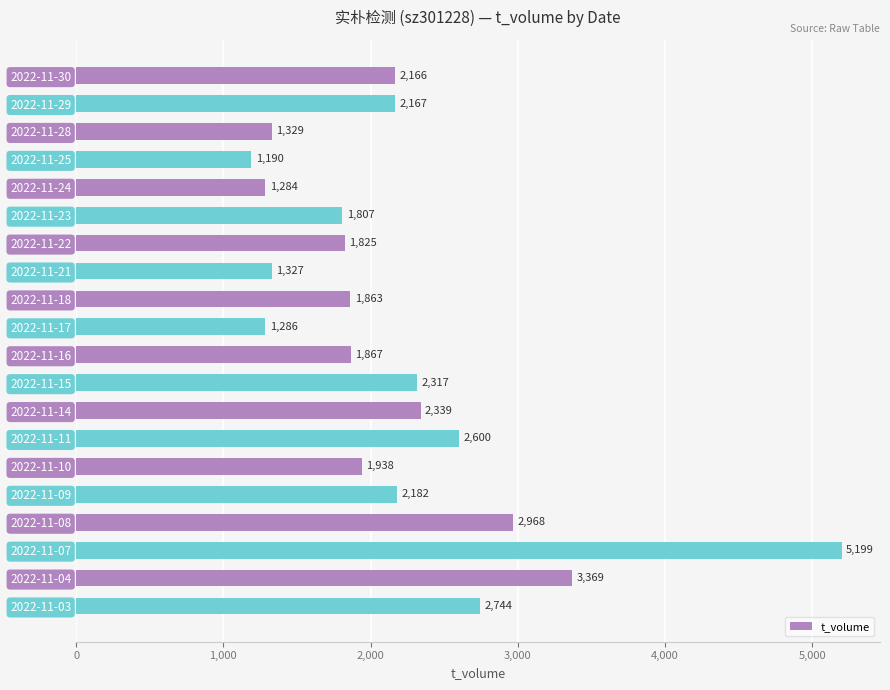

Between 2022-11-08 and 2022-11-03, which is larger?

2022-11-08